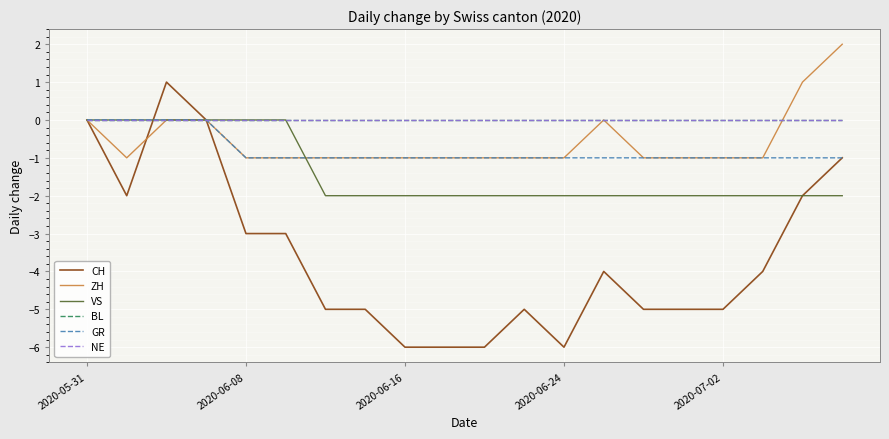

Is this an area chart (filled region under the line)?

No